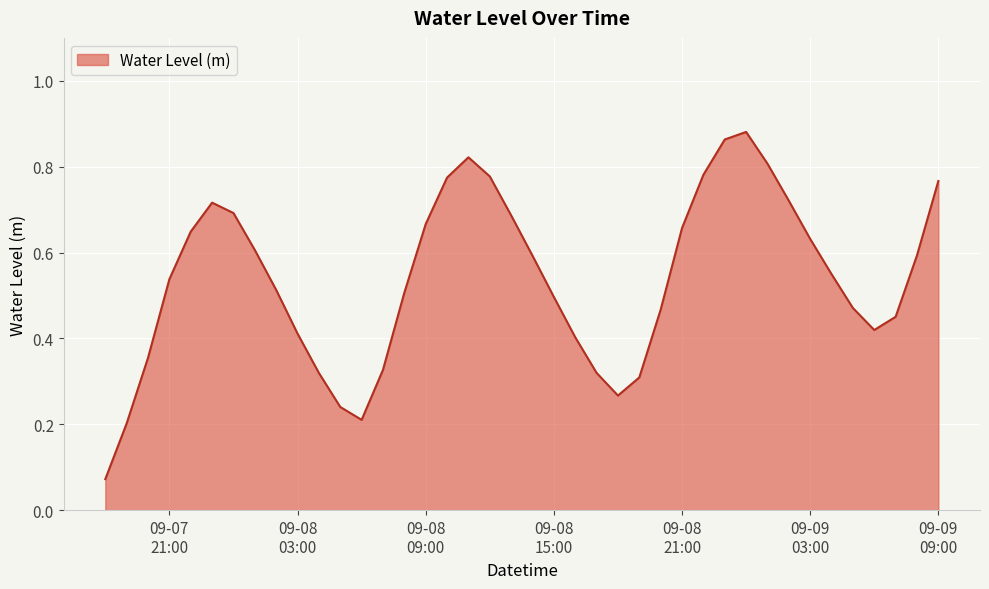

How many categories are shown in the chart?

40